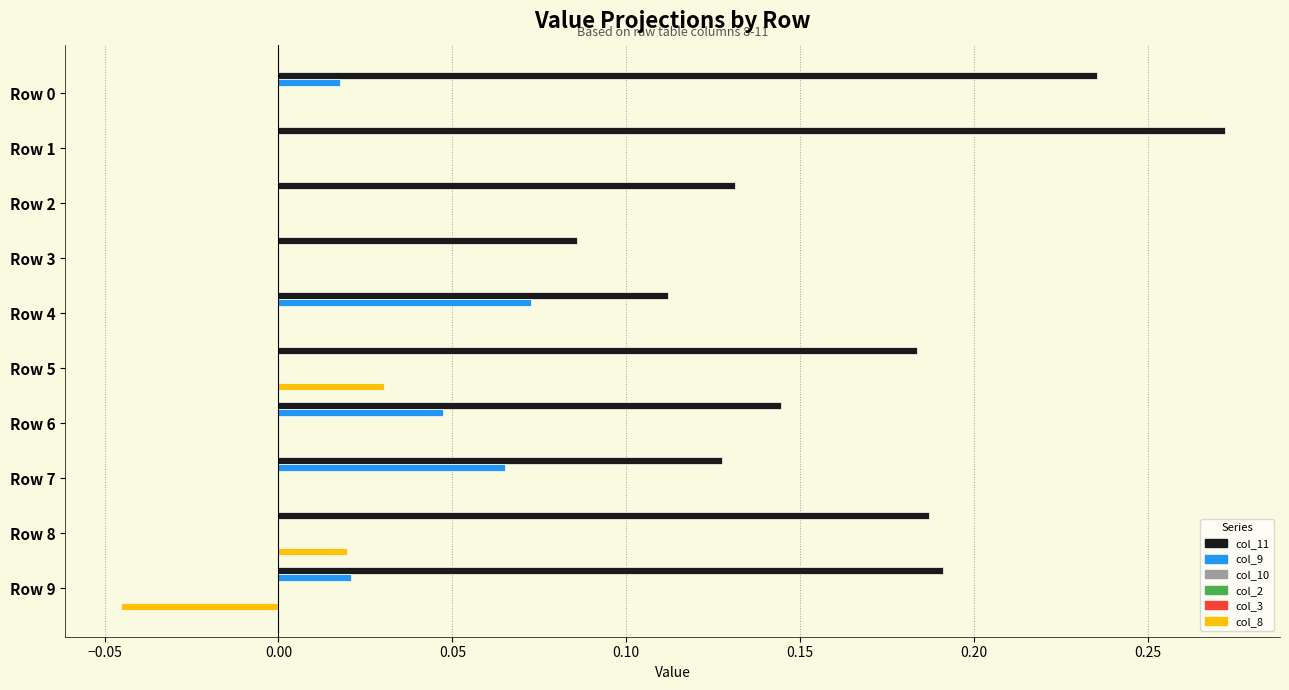

Which series has the widest spread of values?

col_11